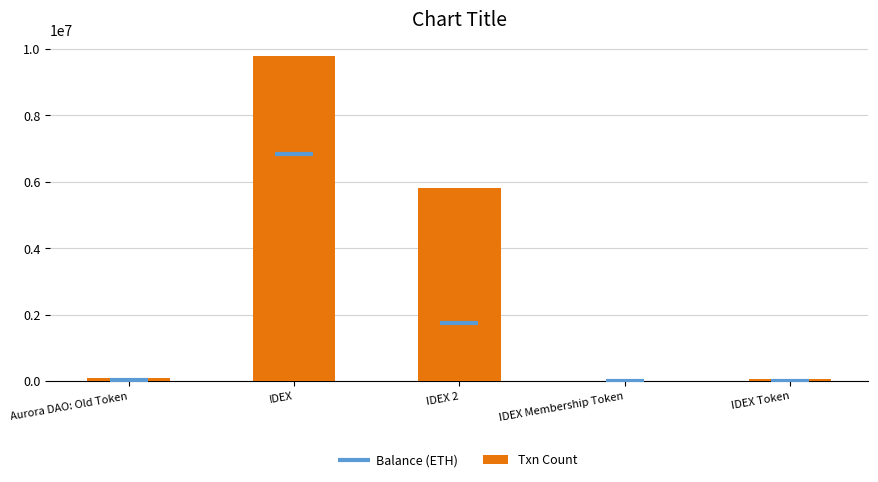

What is the maximum value shown in the chart?

9788824.0